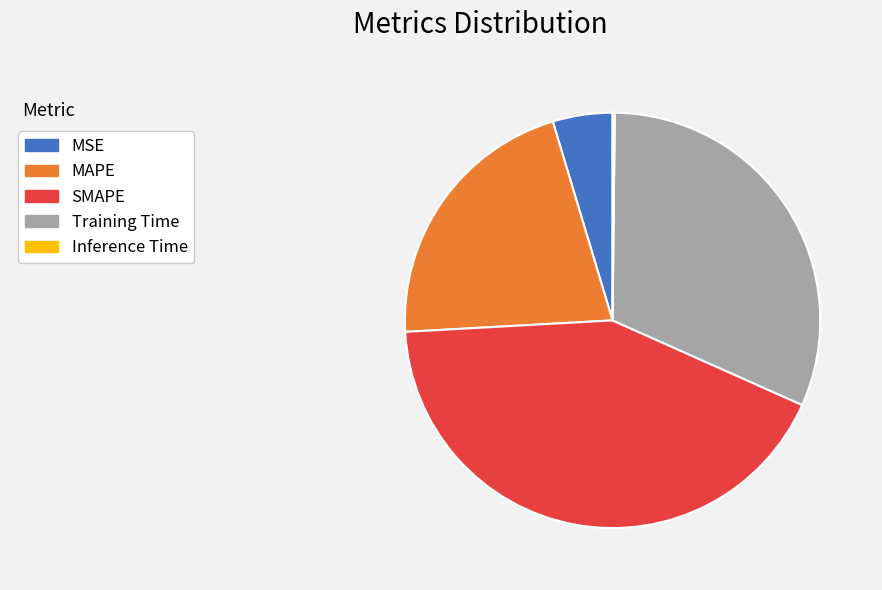

Is there any slice that represents more than half of the pie?

No